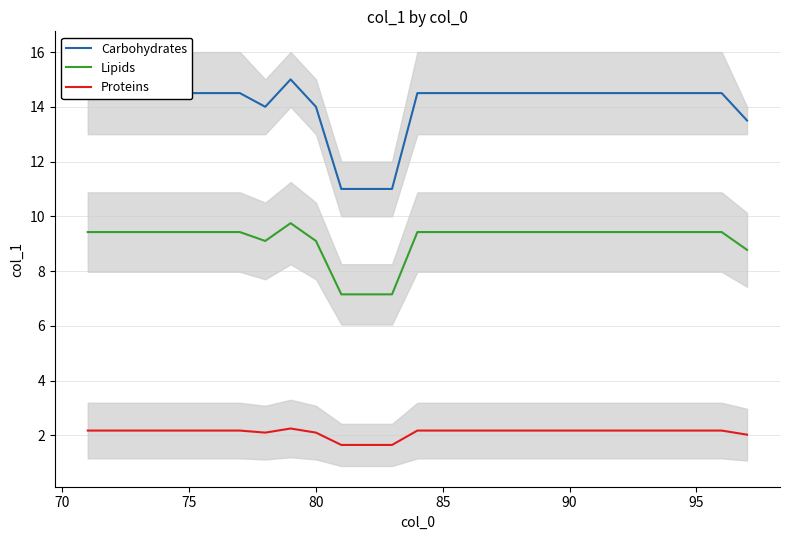

Reading left to right, extract all data points from this chart.

Carbohydrates: 14.5	14.5	14.5	14.5	14.5	14.5	14.5	14.0	15.0	14.0	11.0	11.0	11.0	14.5	14.5	14.5	14.5	14.5	14.5	14.5	14.5	14.5	14.5	14.5	14.5	14.5	13.5
Lipids: 9.4	9.4	9.4	9.4	9.4	9.4	9.4	9.1	9.8	9.1	7.2	7.2	7.2	9.4	9.4	9.4	9.4	9.4	9.4	9.4	9.4	9.4	9.4	9.4	9.4	9.4	8.8
Proteins: 2.2	2.2	2.2	2.2	2.2	2.2	2.2	2.1	2.2	2.1	1.6	1.6	1.6	2.2	2.2	2.2	2.2	2.2	2.2	2.2	2.2	2.2	2.2	2.2	2.2	2.2	2.0